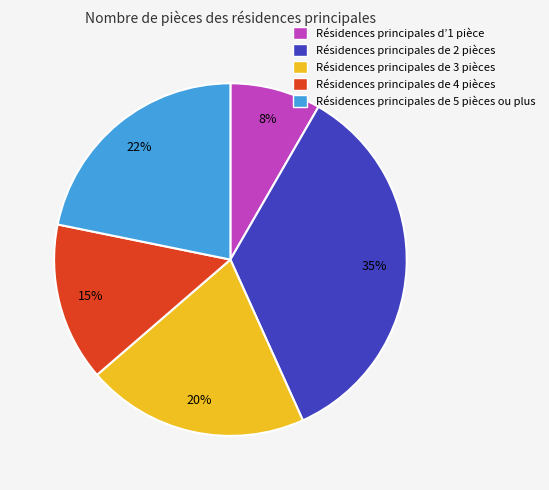

Is there a majority slice in this chart?

No